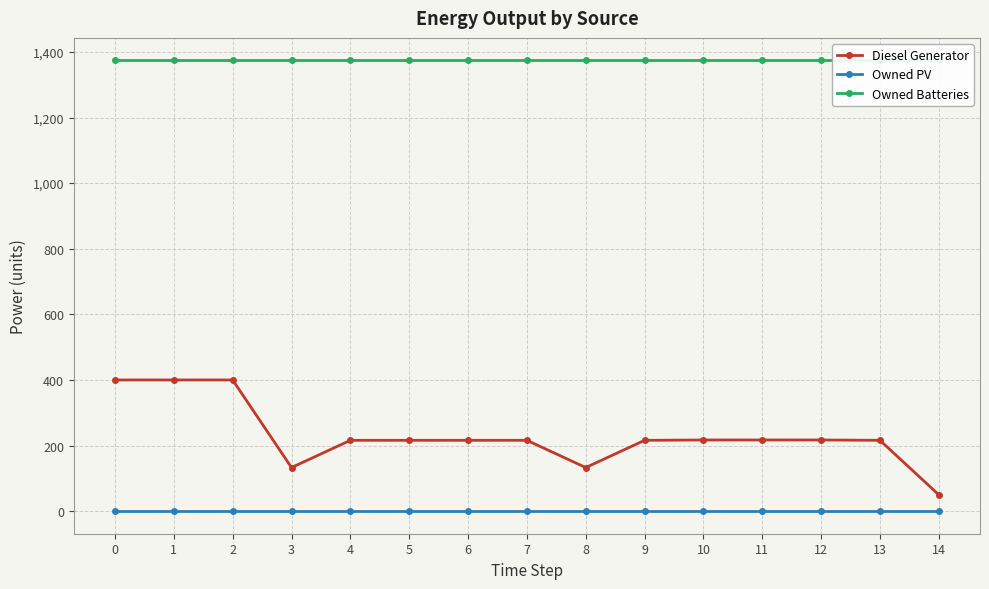

What is the total value across all series at 2?

1774